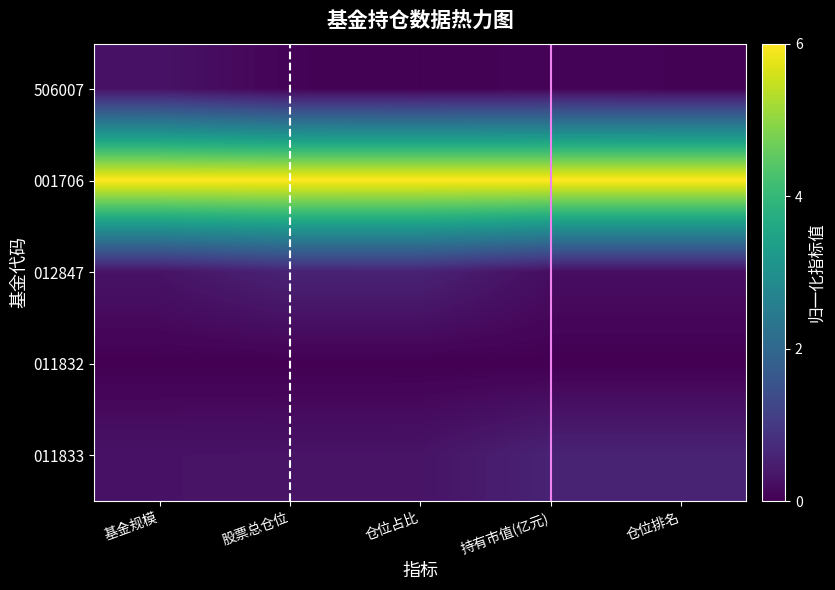

Between 仓位占比 and 股票总仓位, which is larger?

股票总仓位